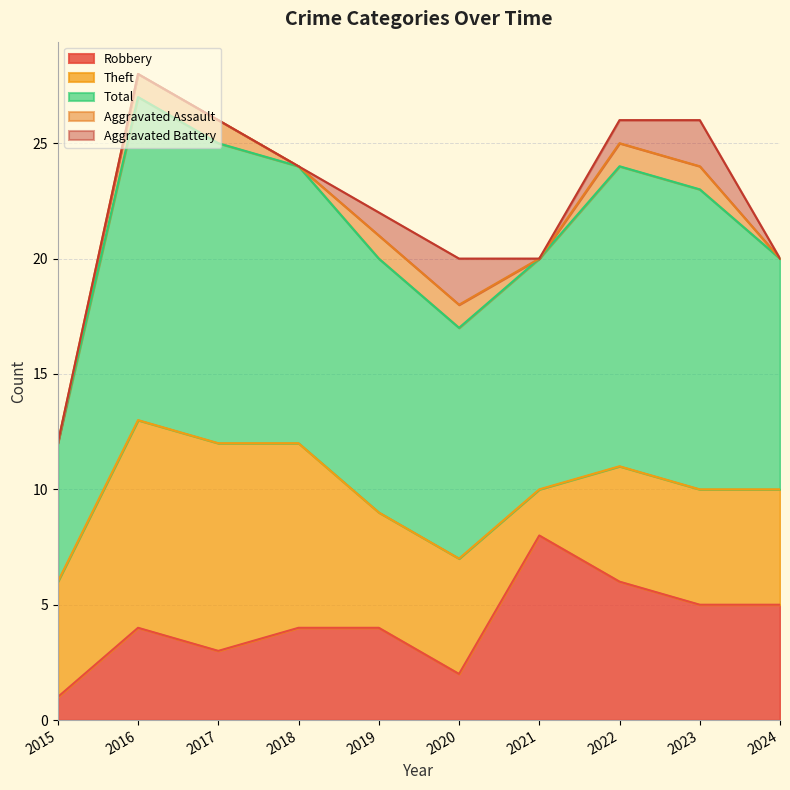

How many lines are shown in the chart?

5